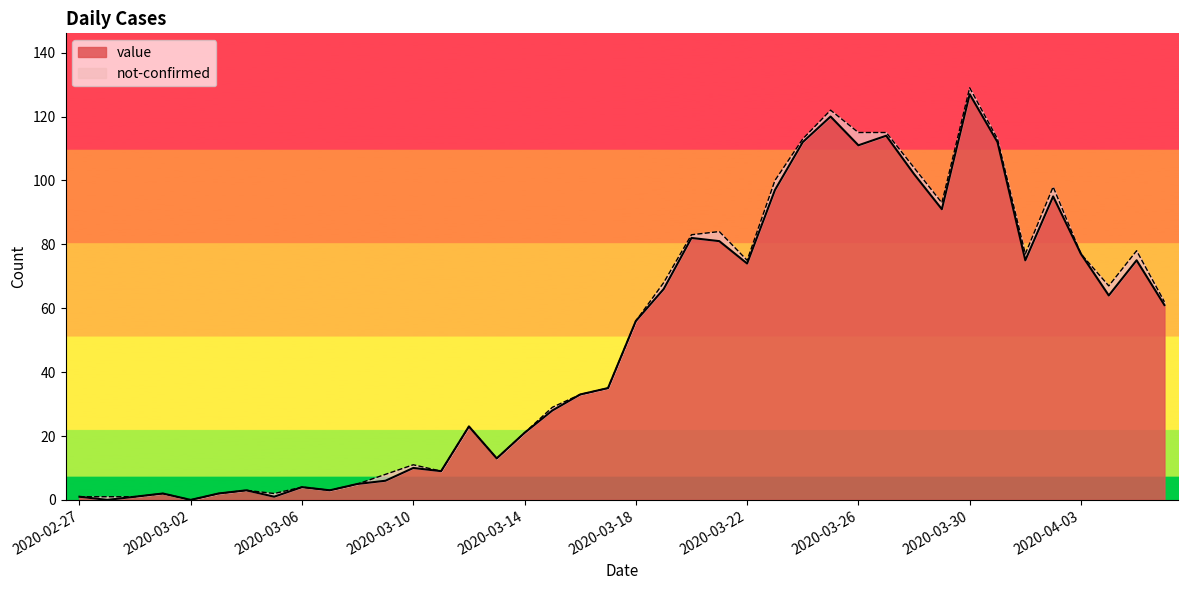

What is the sum of all values?

1992